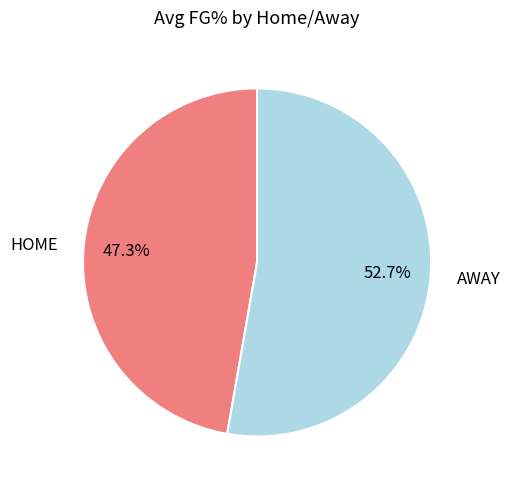

Count the number of slices in the pie.

2